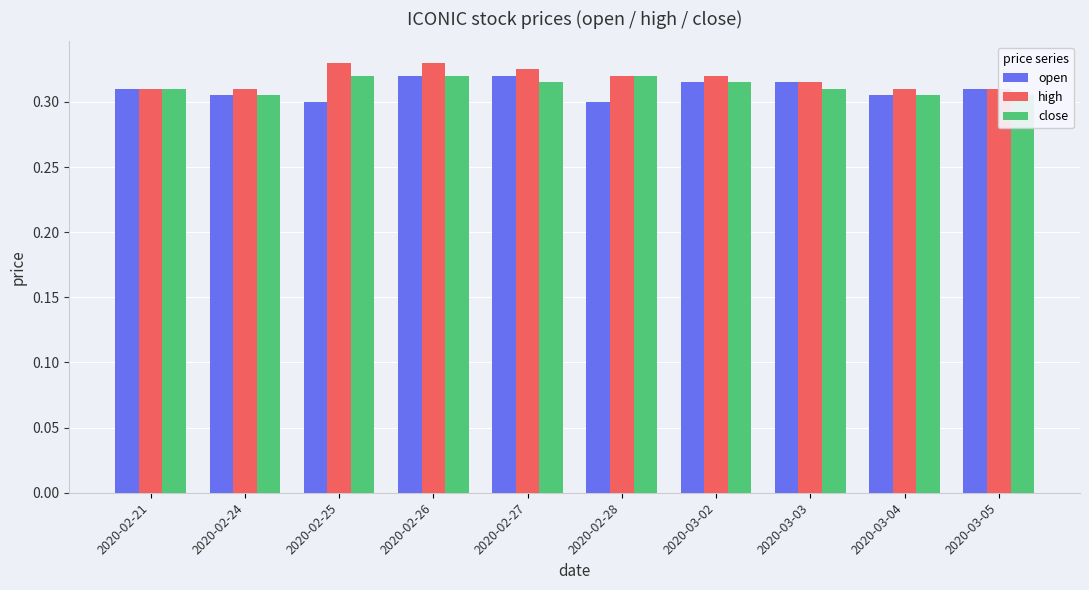

Does the chart contain stacked bars?

No